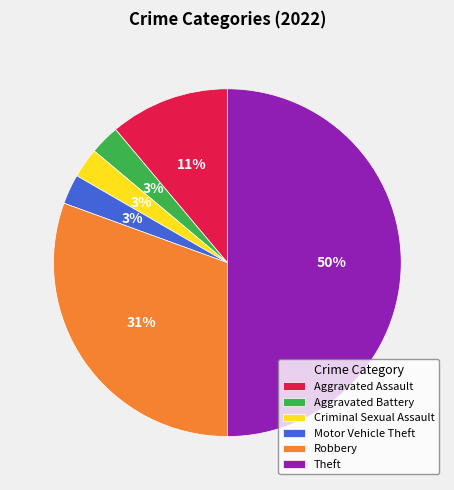

Is Robbery the majority of the pie?

No